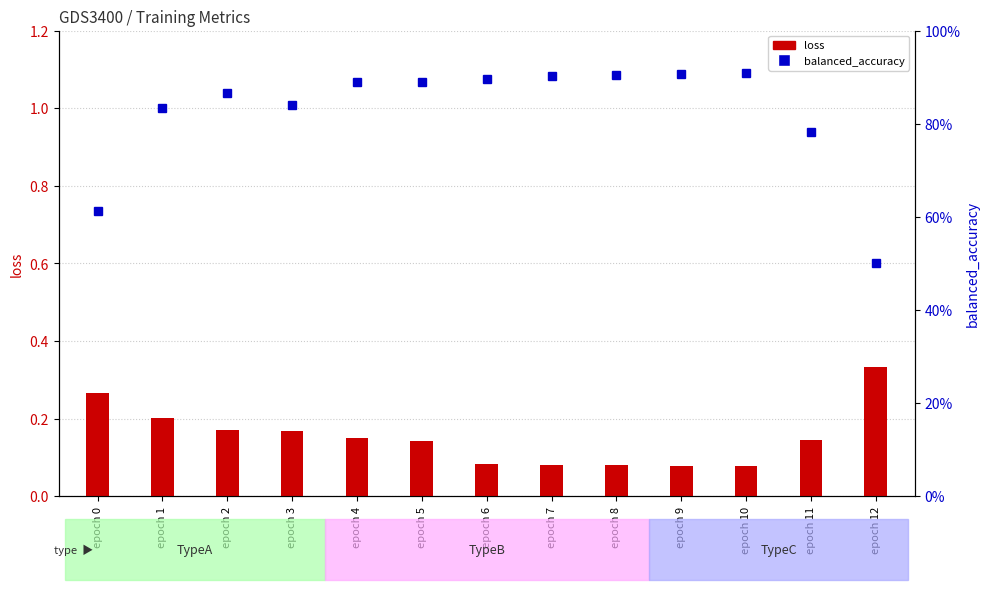

Is it true that balanced_accuracy equals 1.2 at epoch 3?

False